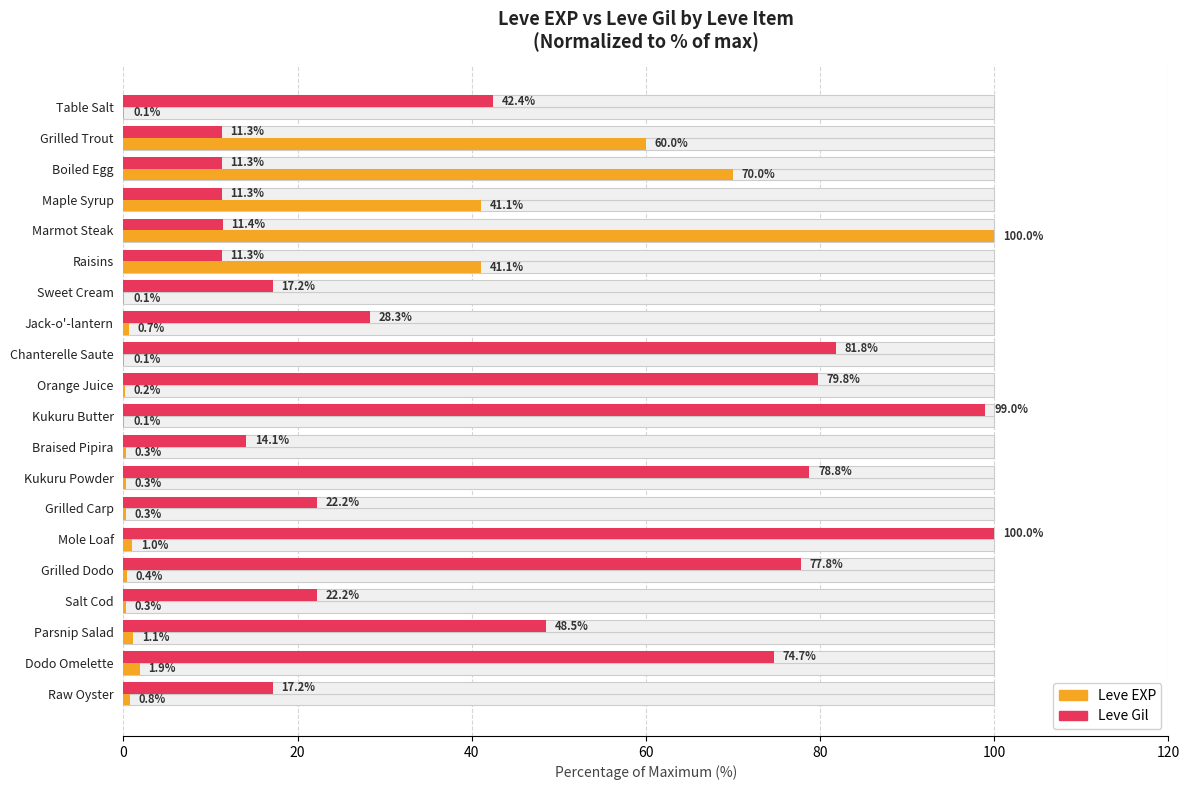

The value of Leve Gil at Maple Syrup is 4.1. True or false?

False